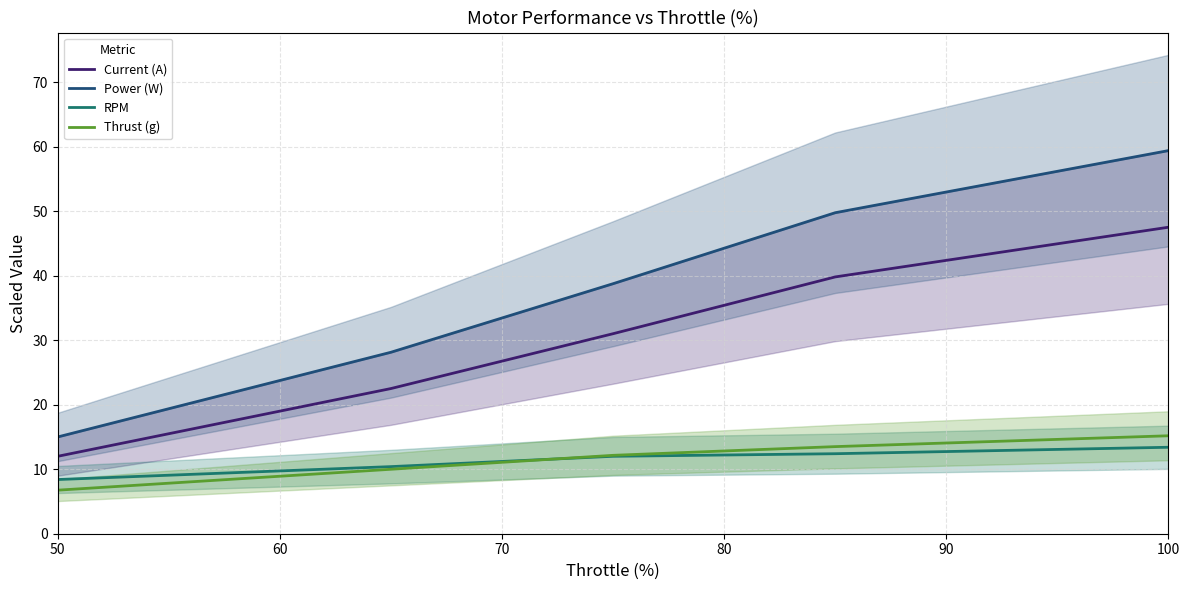

The RPM series shows 23.9 at 100. True or false?

False